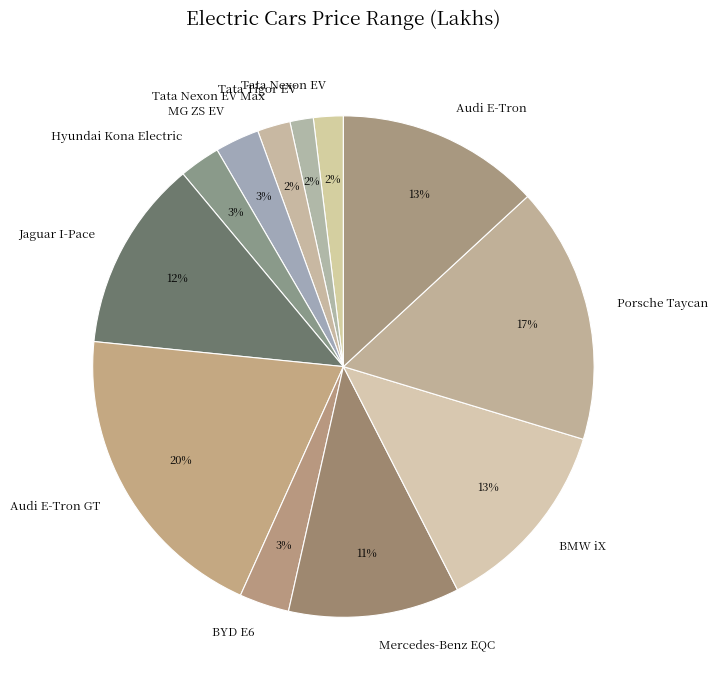

To the nearest percent, what portion does BMW iX represent?

13%